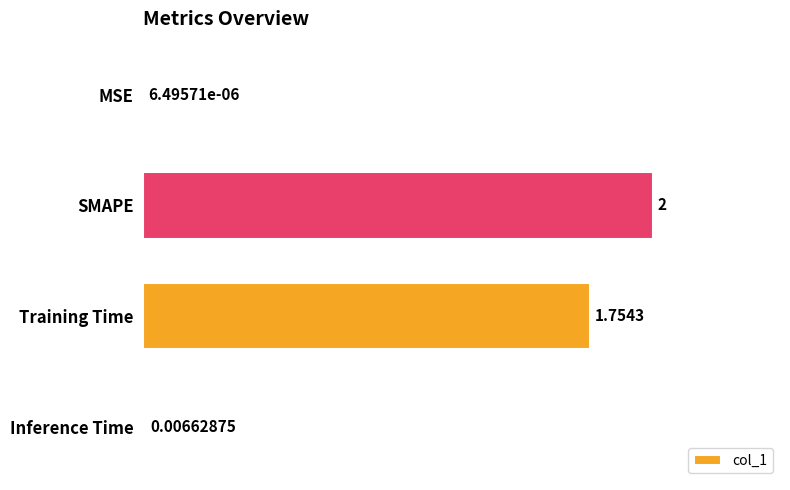

Between Training Time and SMAPE, which is larger?

SMAPE